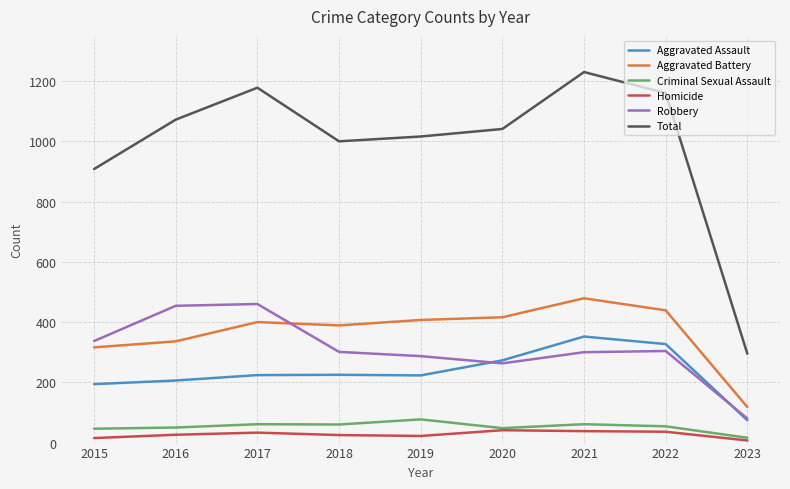

True or false: Homicide and Total cross at least once.

False